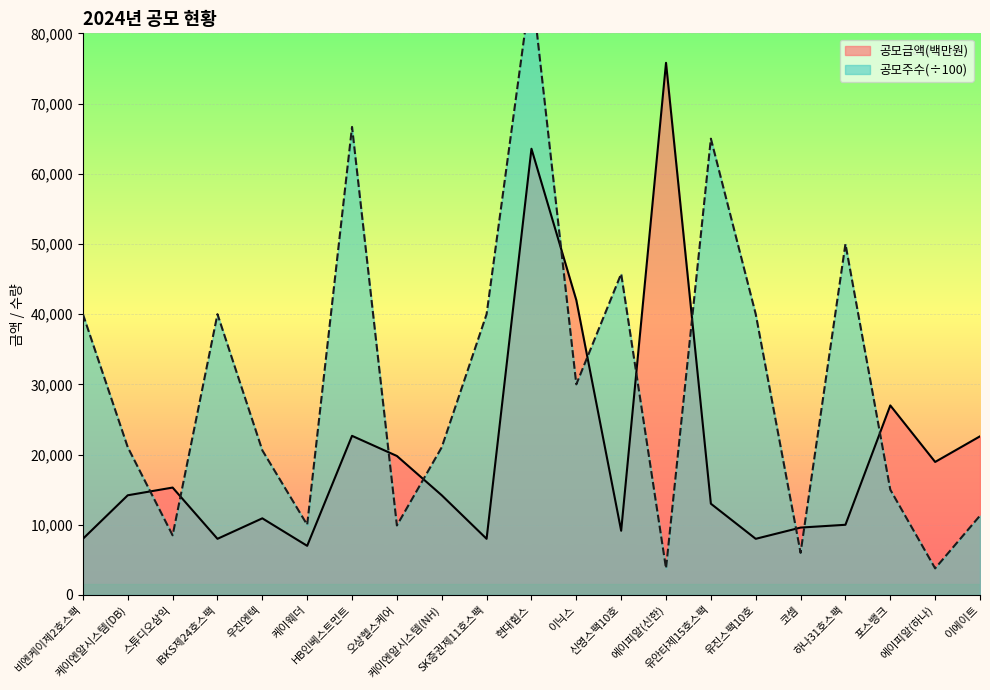

Reading left to right, transcribe all the data shown in this chart.

공모금액(백만원): 비엔케이제2호스팩=8000.0	케이엔알시스템(DB)=14202.0	스튜디오삼익=15300.0	IBKS제24호스팩=8000.0	우진엔텍=10918.0	케이웨더=7000.0	HB인베스트먼트=22667.8	오상헬스케어=19800.0	케이엔알시스템(NH)=14202.0	SK증권제11호스팩=8000.0	현대힘스=63561.1	이닉스=42000.0	신영스팩10호=9150.0	에이피알(신한)=75800.0	유안타제15호스팩=13000.0	유진스팩10호=8000.0	코셈=9600.0	하나31호스팩=10000.0	포스뱅크=27000.0	에이피알(하나)=18950.0	이에이트=22600.0
공모주수: 비엔케이제2호스팩=40000.0	케이엔알시스템(DB)=21040.0	스튜디오삼익=8500.0	IBKS제24호스팩=40000.0	우진엔텍=20600.0	케이웨더=10000.0	HB인베스트먼트=66670.0	오상헬스케어=9900.0	케이엔알시스템(NH)=21040.0	SK증권제11호스팩=40000.0	현대힘스=87070.0	이닉스=30000.0	신영스팩10호=45750.0	에이피알(신한)=3790.0	유안타제15호스팩=65000.0	유진스팩10호=40000.0	코셈=6000.0	하나31호스팩=50000.0	포스뱅크=15000.0	에이피알(하나)=3790.0	이에이트=11300.0